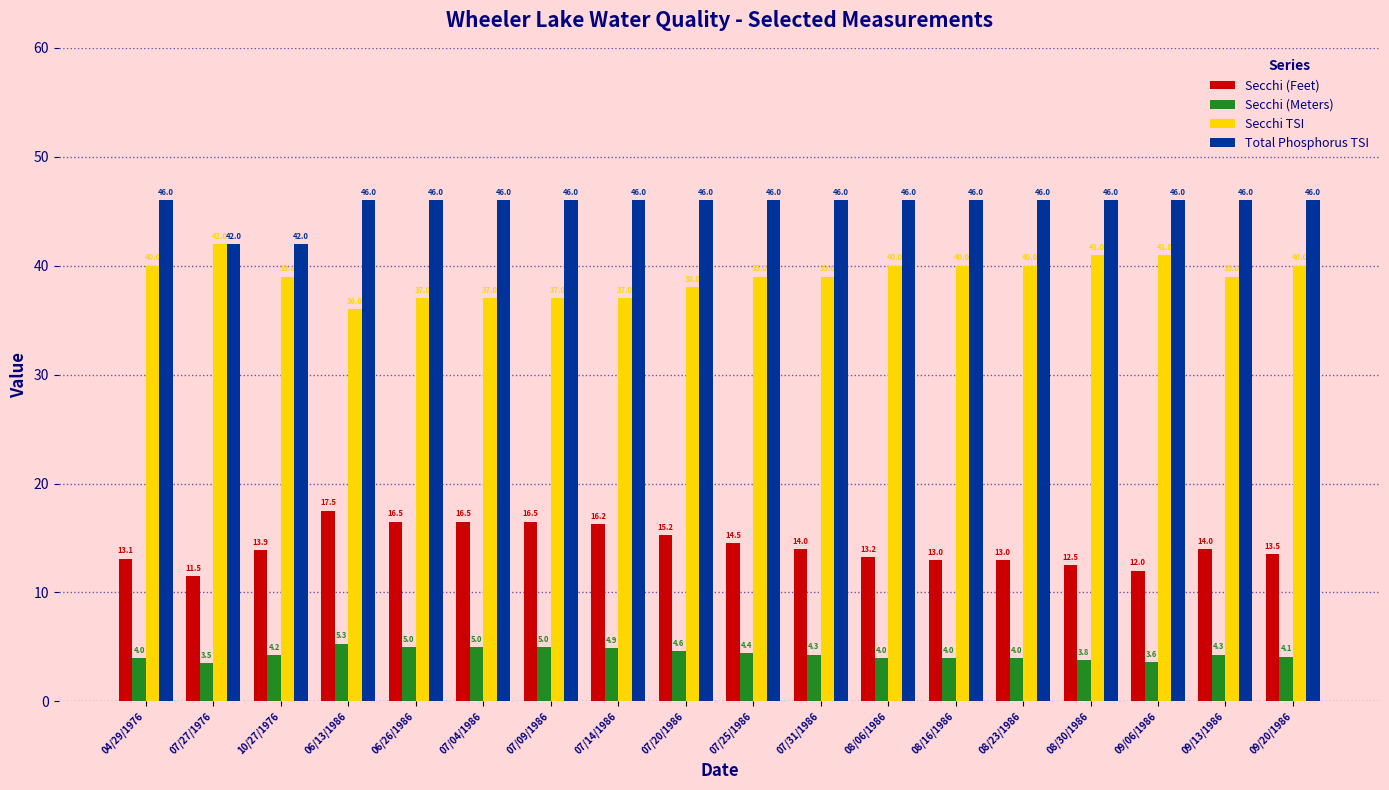

What is the total value across all series at 06/26/1986?

104.5